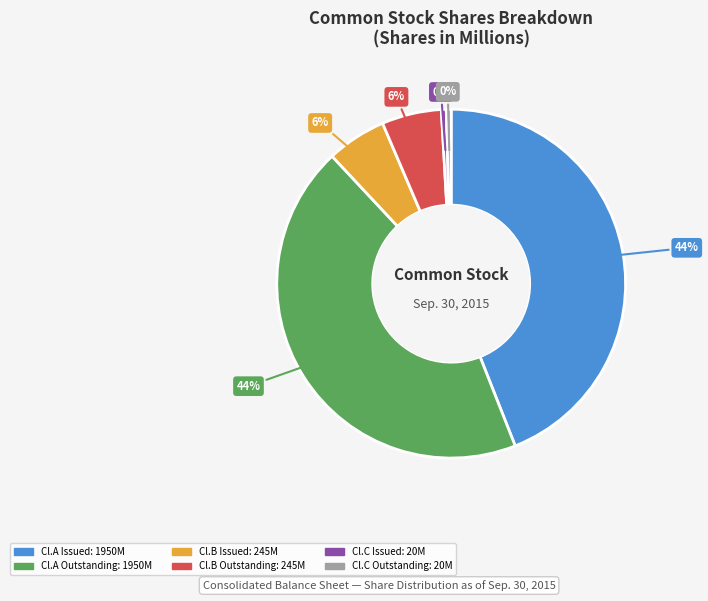

Count the number of slices in the pie.

6